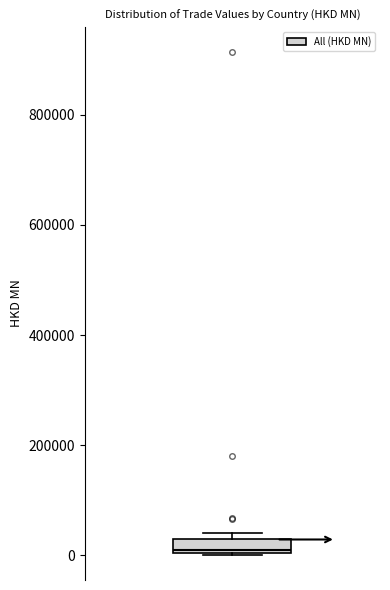

Where is the lower edge of the box on the y-axis? The values are not printed on the chart, so give them approximately, as read against the axis.

0